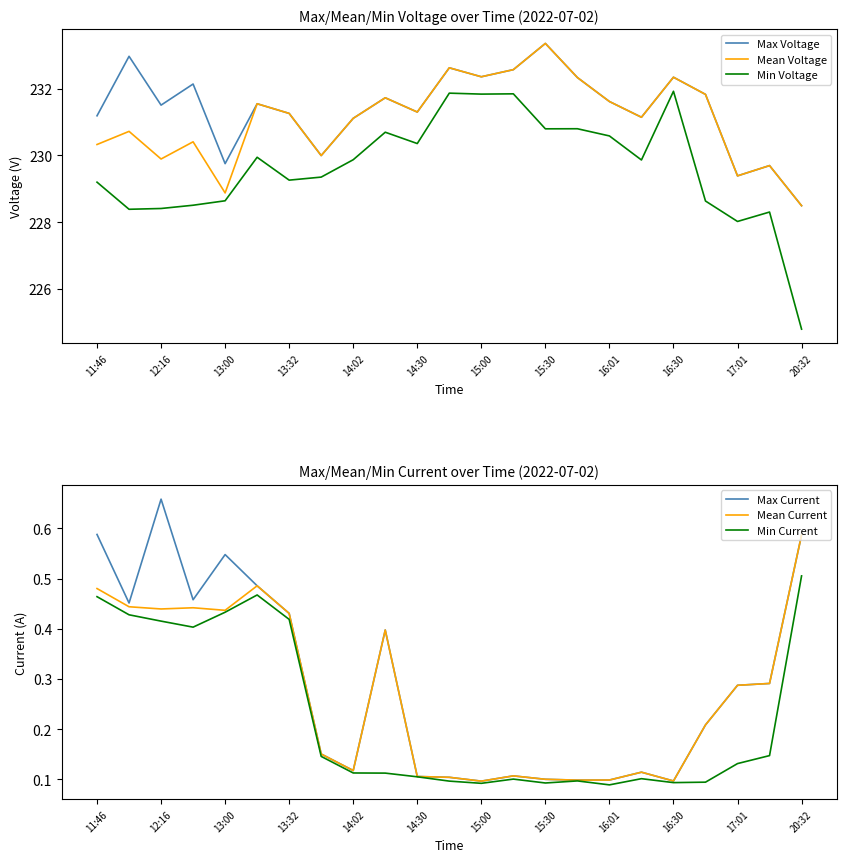

Is it true that Max Voltage equals 304.6 at 12:16?

False